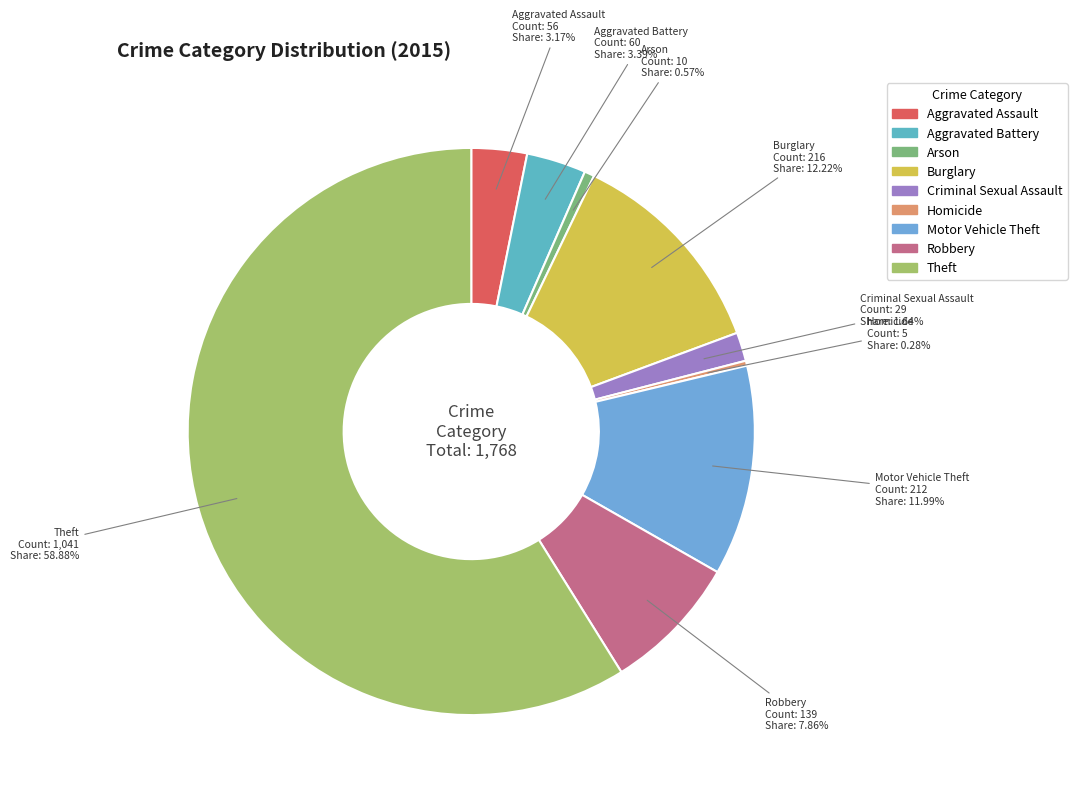

Is it true that Theft is 59% of the pie?

True